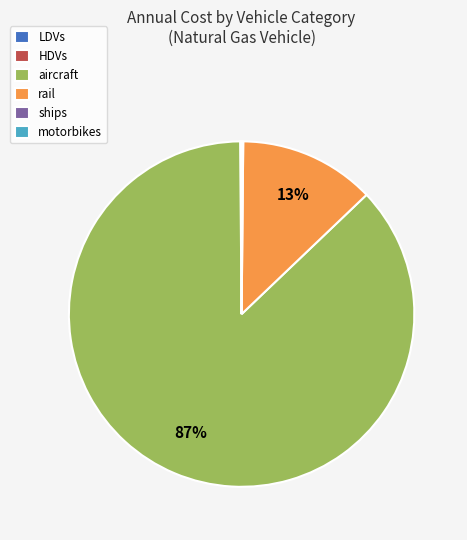

Is there any slice that represents more than half of the pie?

Yes